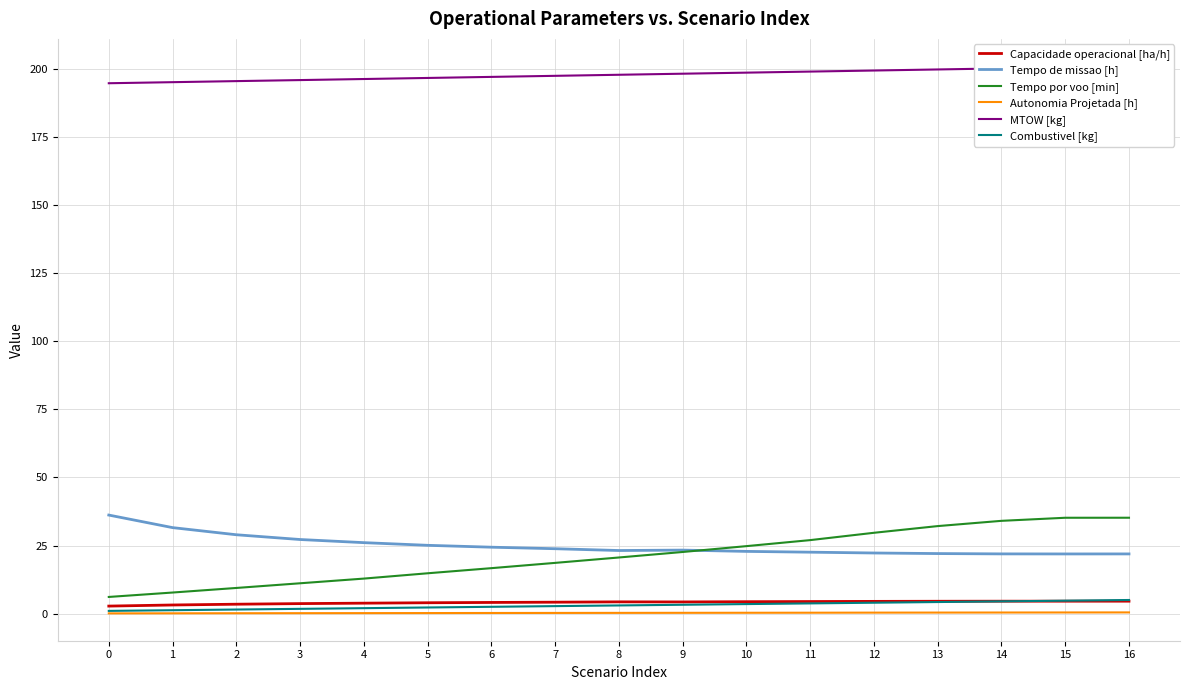

What are all the series names shown in the legend?

Capacidade operacional [ha/h], Tempo de missao [h], Tempo por voo [min], Autonomia Projetada [h], MTOW [kg], Combustivel [kg]